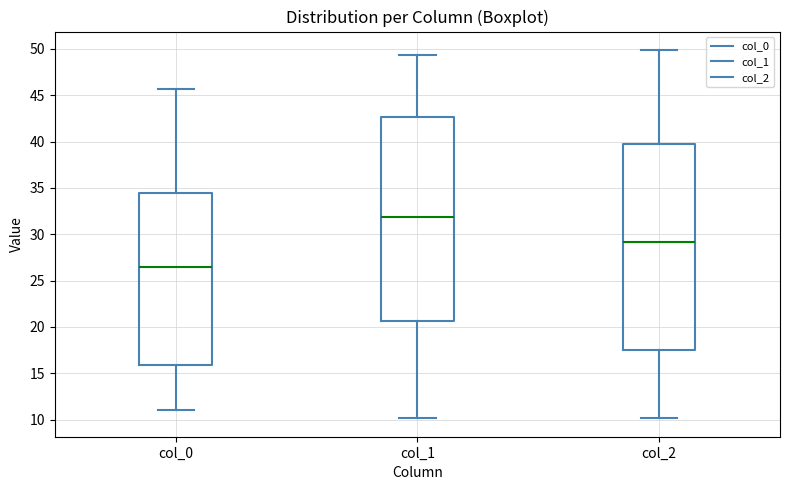

Reading left to right, read every box against the y-axis: the position of its median line, the range the box covers, and the ends of its whiskers. The values are not printed on the chart, so give them approximately, as read against the axis.

col_0: median 26.5, box 16.0 to 34.5, whiskers 11.0 to 45.5
col_1: median 32.0, box 20.5 to 42.5, whiskers 10.0 to 49.5
col_2: median 29.0, box 17.5 to 40.0, whiskers 10.0 to 50.0